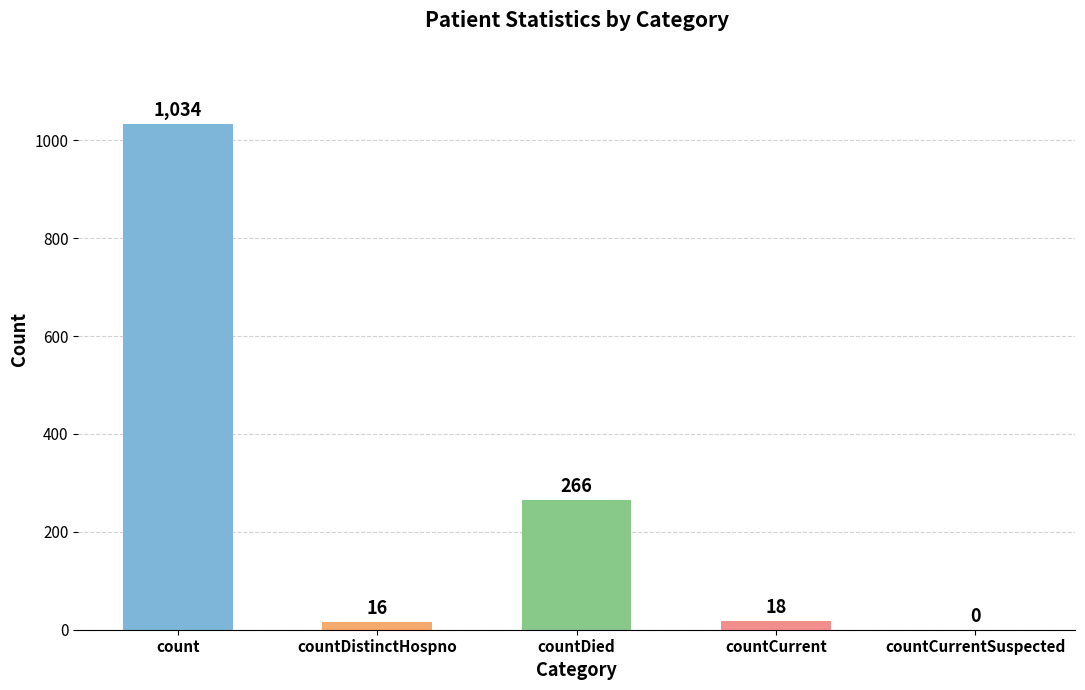

Count the number of categories in the chart.

5